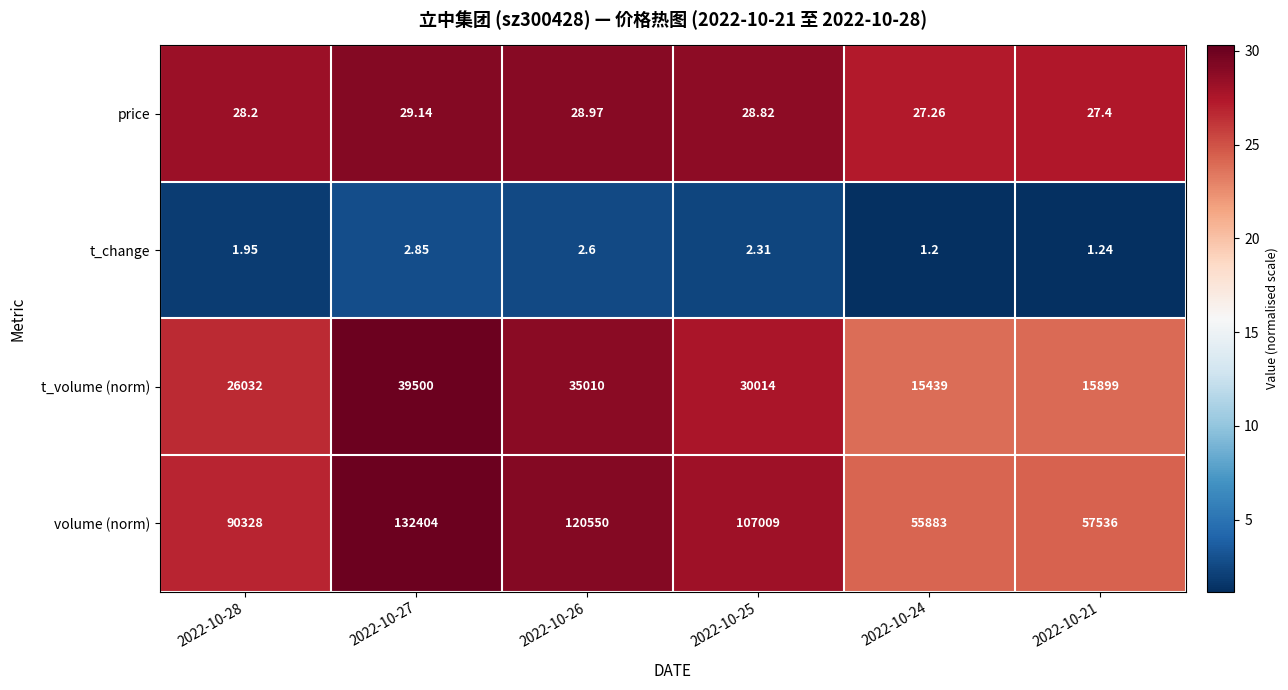

List the series in order of their peak value, lowest first.

t_change, price, t_volume (norm), volume (norm)